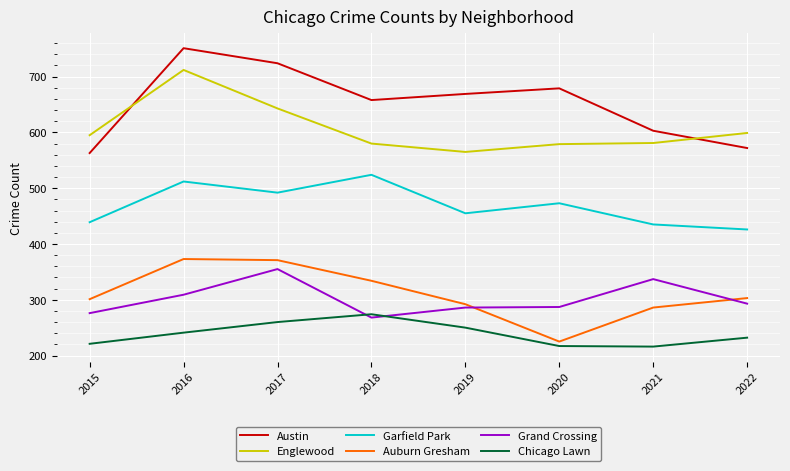

The Garfield Park series shows 164 at 2015. True or false?

False